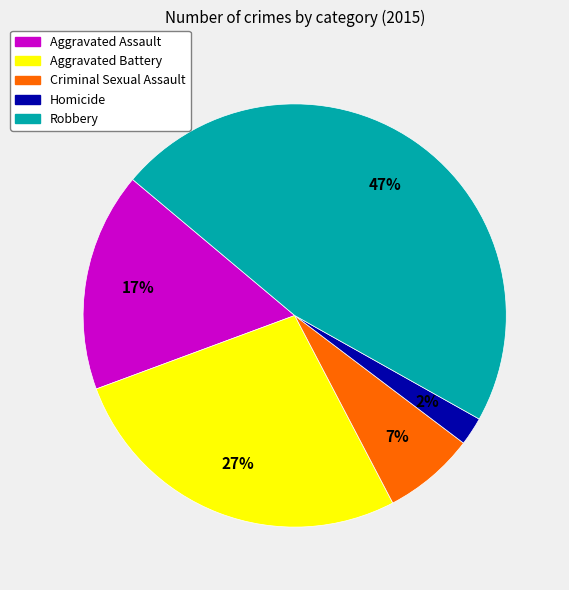

Rank the categories by value from highest to lowest.

Robbery, Aggravated Battery, Aggravated Assault, Criminal Sexual Assault, Homicide